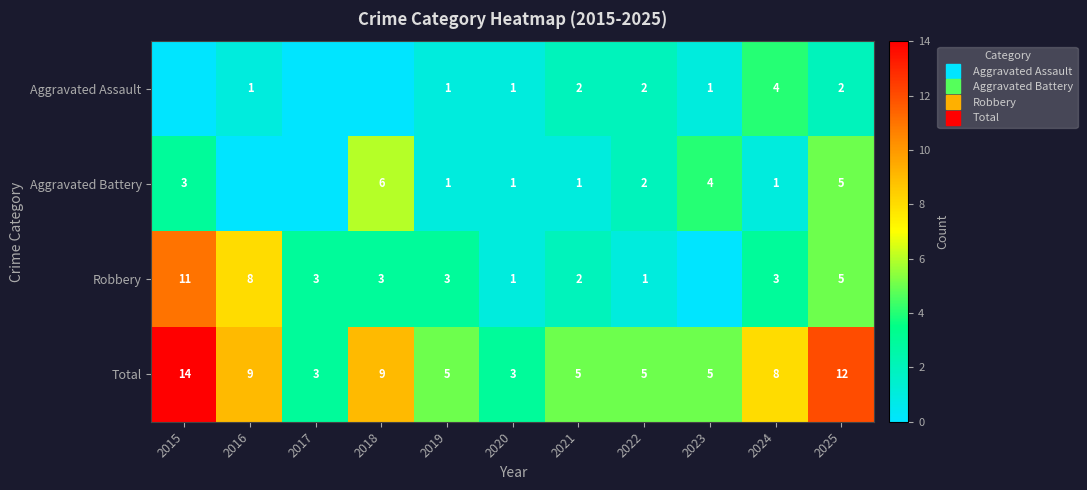

Rank the series at 2019 from lowest to highest value.

Aggravated Assault, Aggravated Battery, Robbery, Total